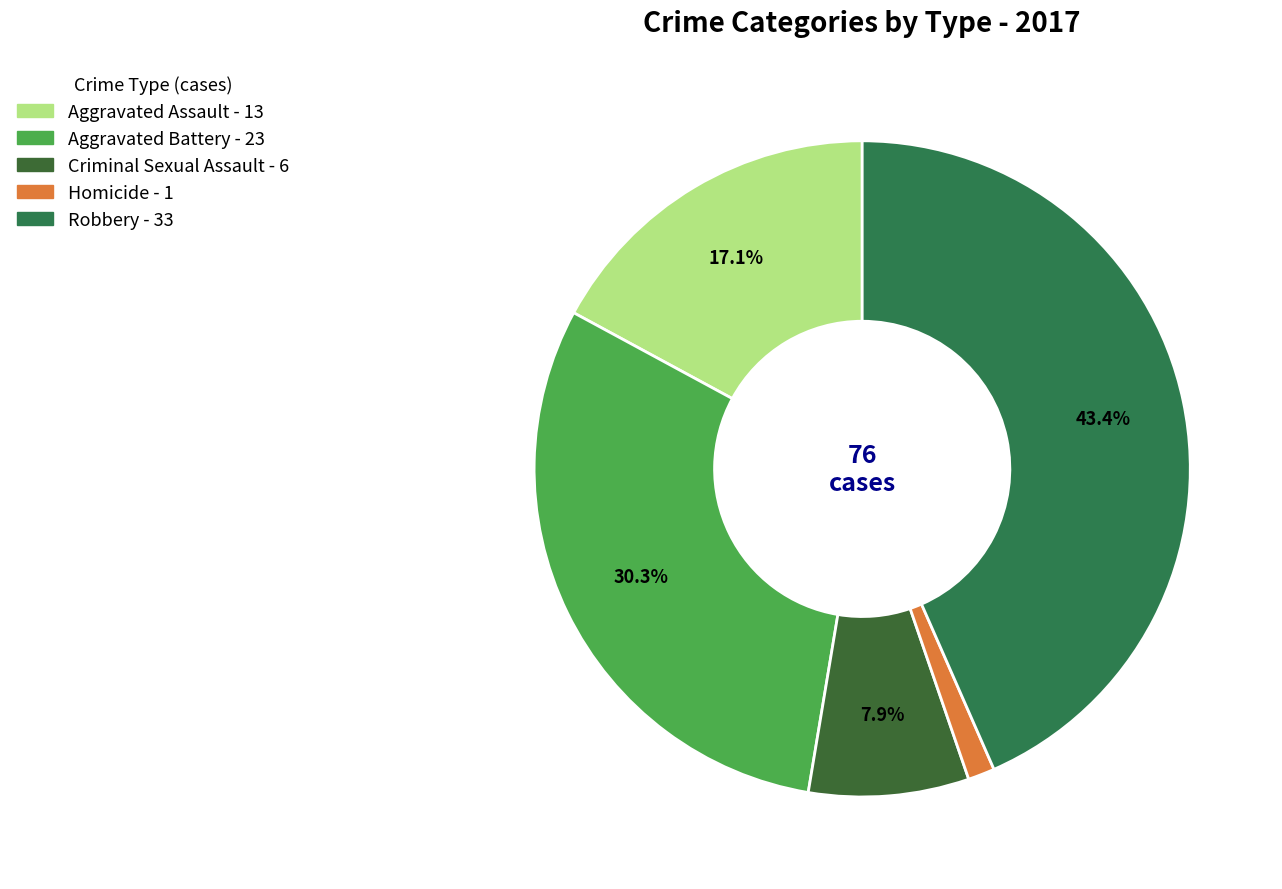

Does Robbery account for over 50% of the chart?

No